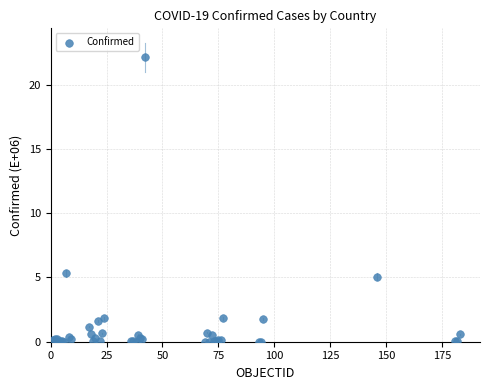

What Y value in the scatter plot is closest to 11?

5.3